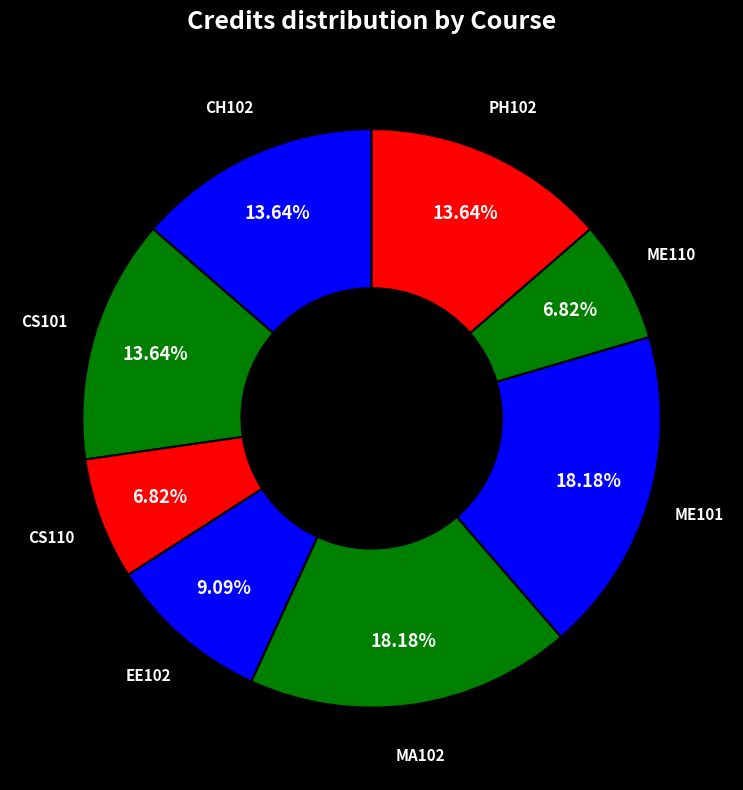

Do CS101 and CH102 together represent more than half of the pie?

No